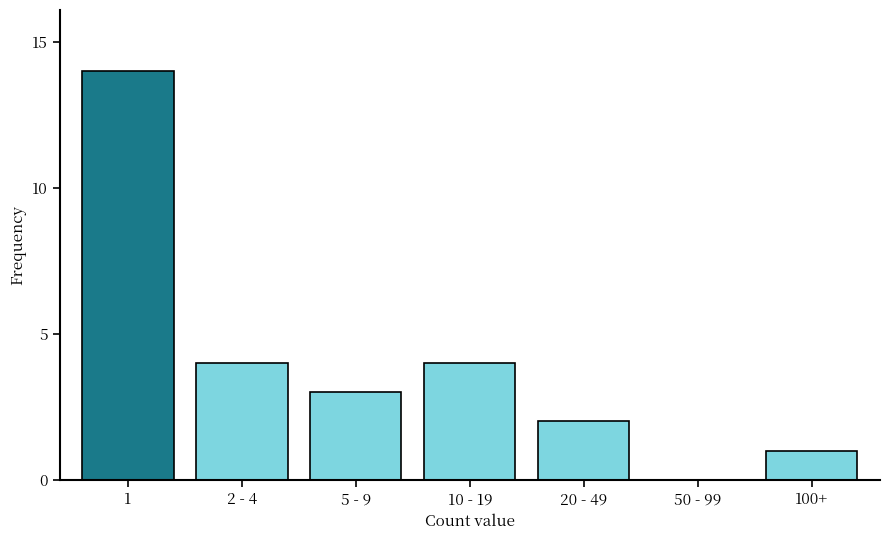

Reading left to right, extract all data points from this chart.

1=14	2 - 4=4	5 - 9=3	10 - 19=4	20 - 49=2	50 - 99=0	100+=1